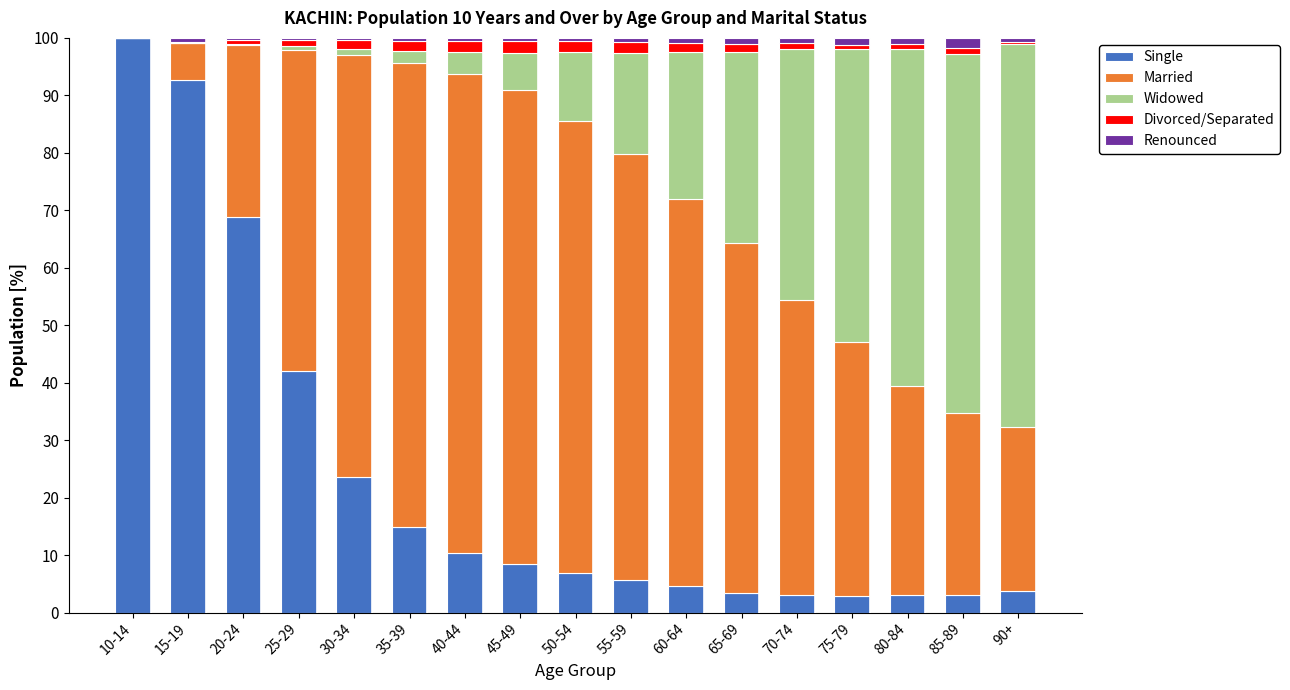

Is it true that Single equals 2.7 at 45-49?

False